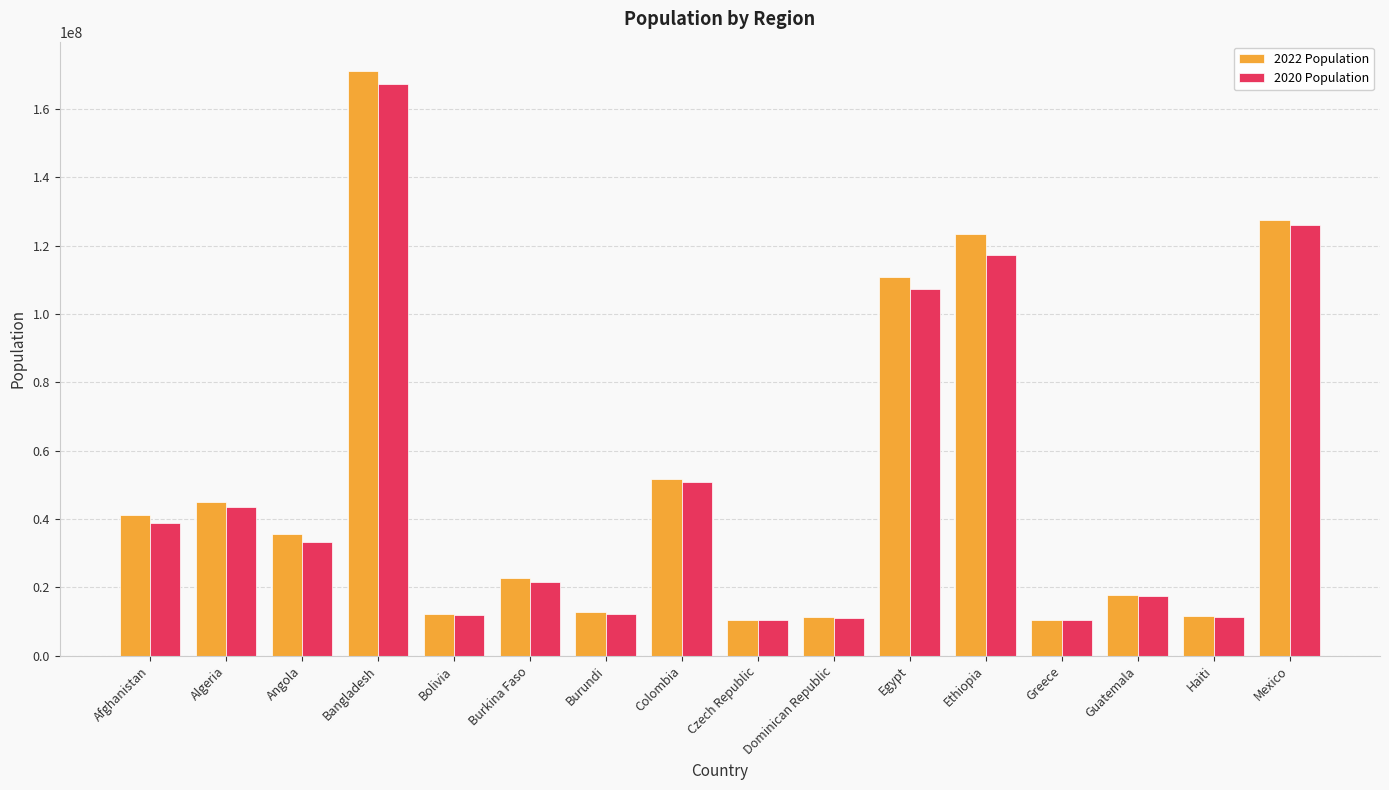

What is the lowest value of the 2020 Population series?

10512232